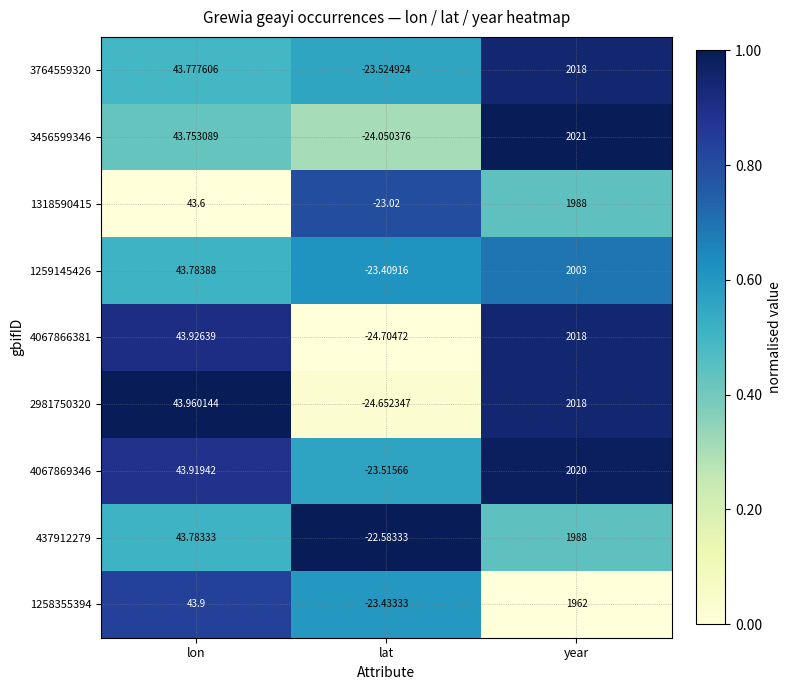

At which category is the sum across all series the highest?

year